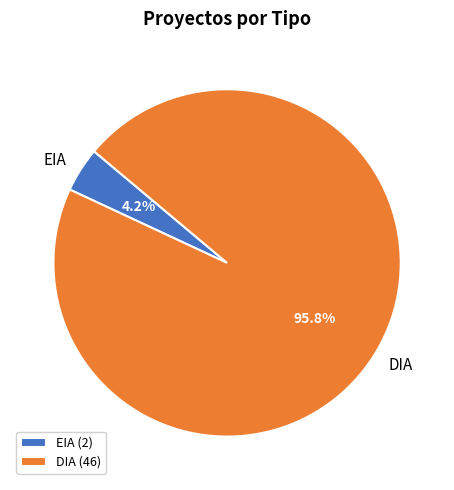

To the nearest percent, what percentage of the pie is DIA?

96%